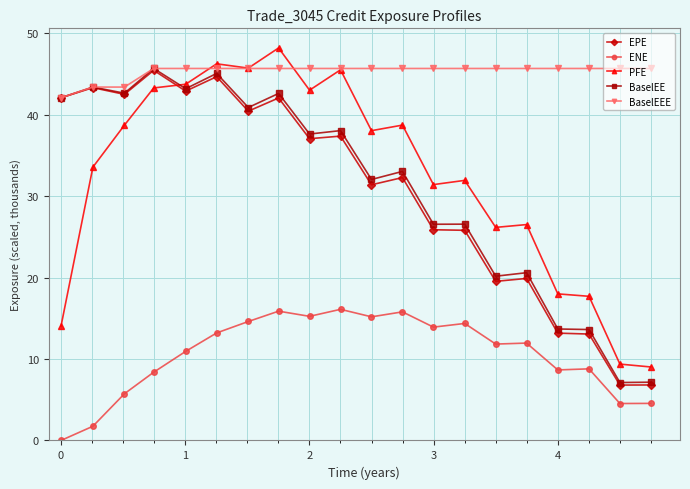

How many values in the EPE series are below 37?

10